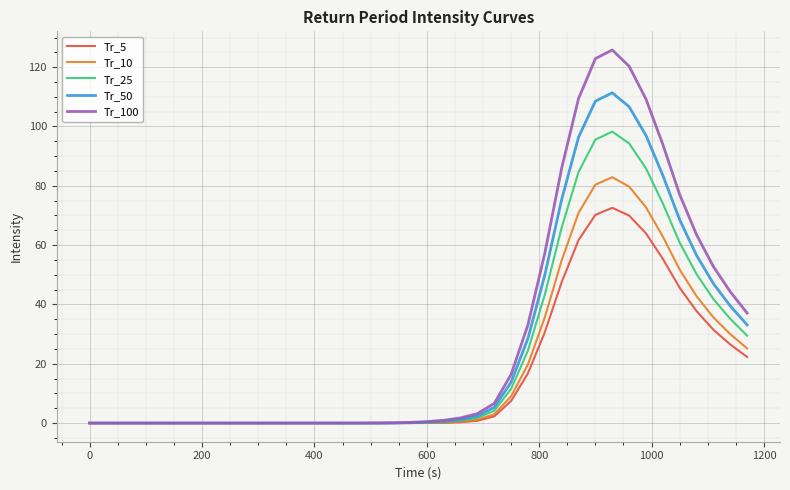

List the series in order of their peak value, lowest first.

Tr_5, Tr_10, Tr_25, Tr_50, Tr_100